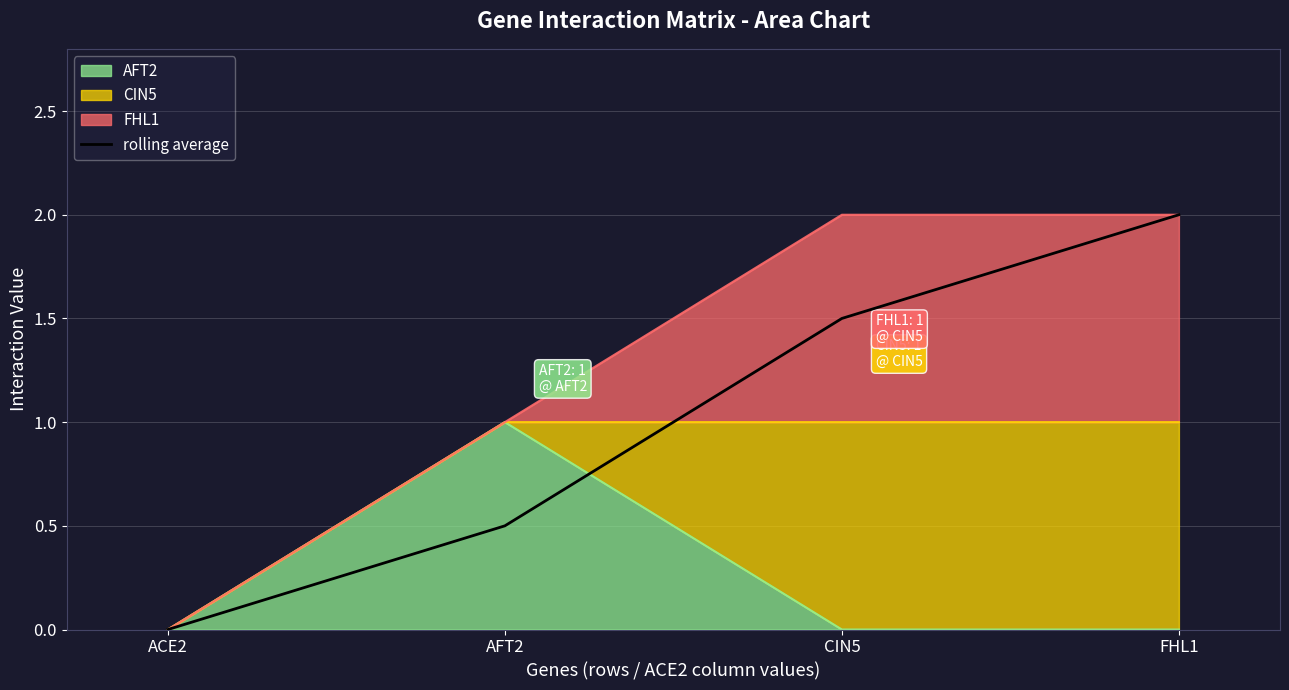

Where is the data nearest to the value 1?

AFT2